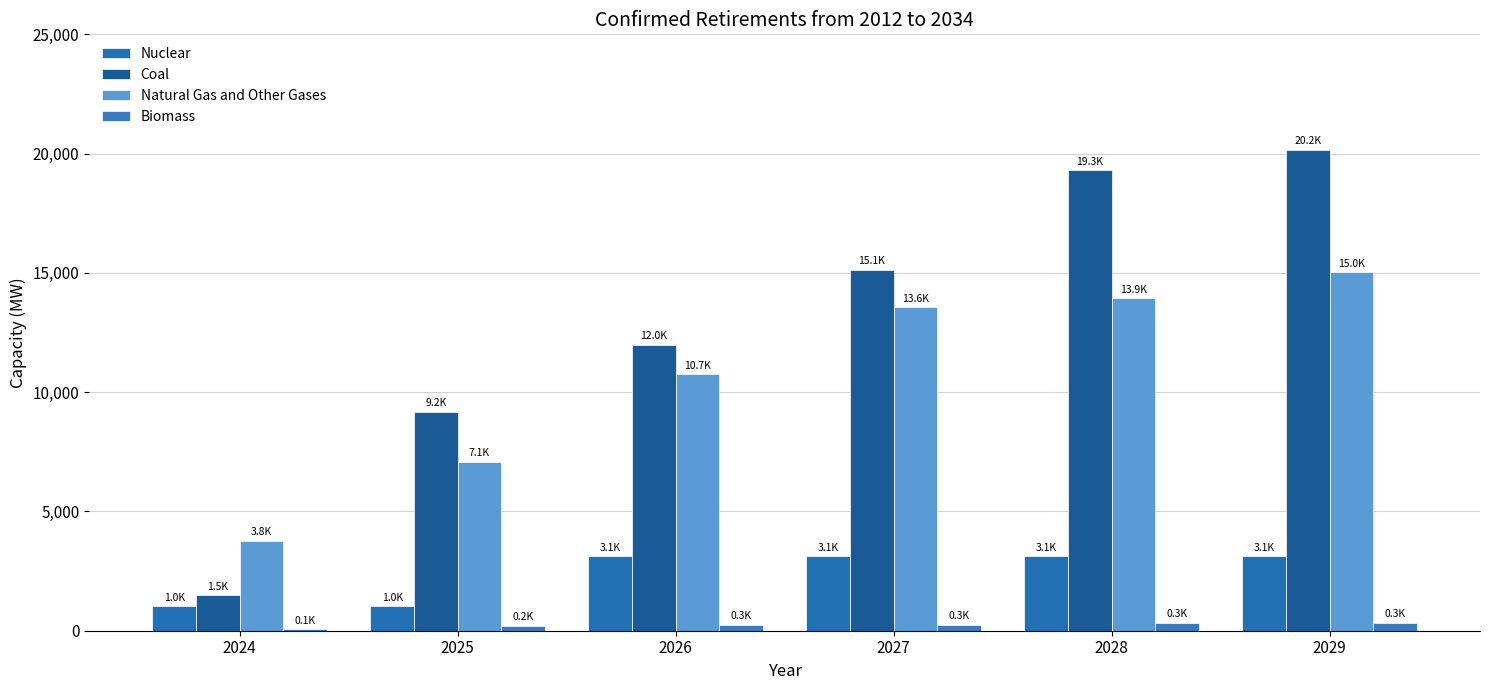

Reading right to left, transcribe all the data shown in this chart.

Nuclear: 3126.2	3126.2	3126.2	3126.2	1030.0	1030.0
Coal: 20164.1	19296.3	15136.8	11985.8	9178.9	1484.2
Natural Gas and Other Gases: 15018.9	13926.5	13551.5	10745.1	7070.0	3765.7
Biomass: 338.0	338.0	258.2	258.2	195.7	55.0